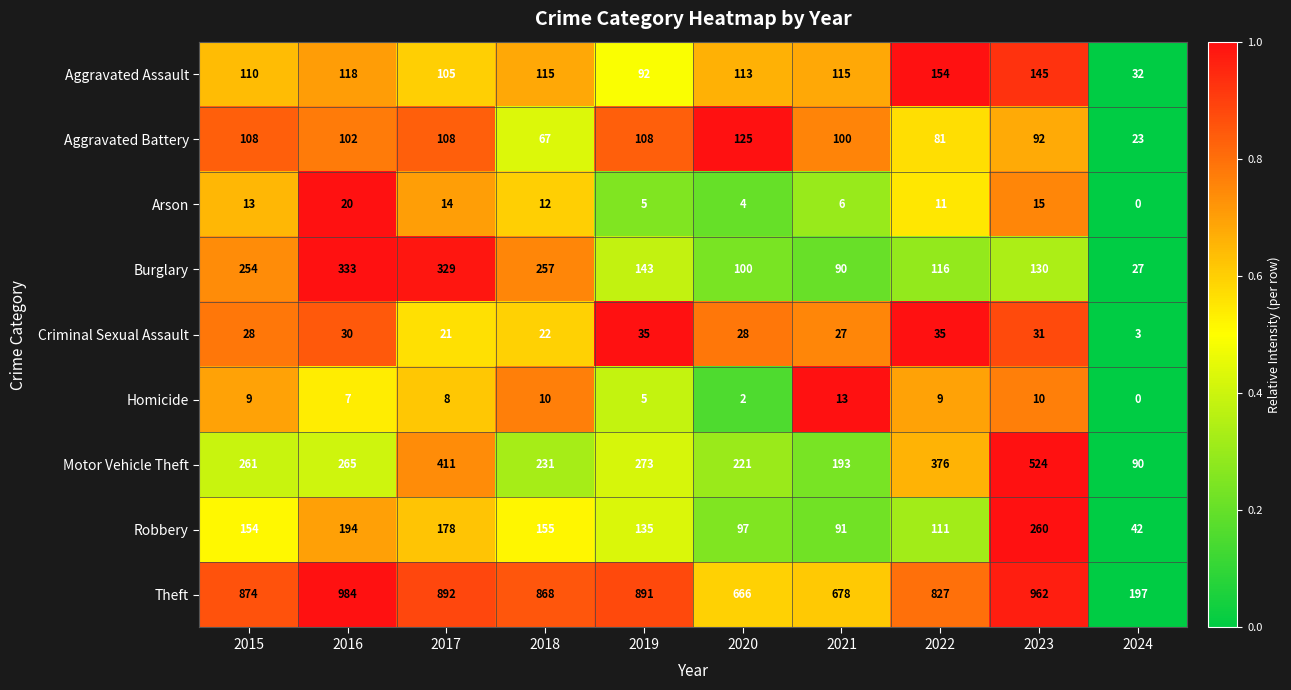

At how many categories does at least one series exceed 0?

10